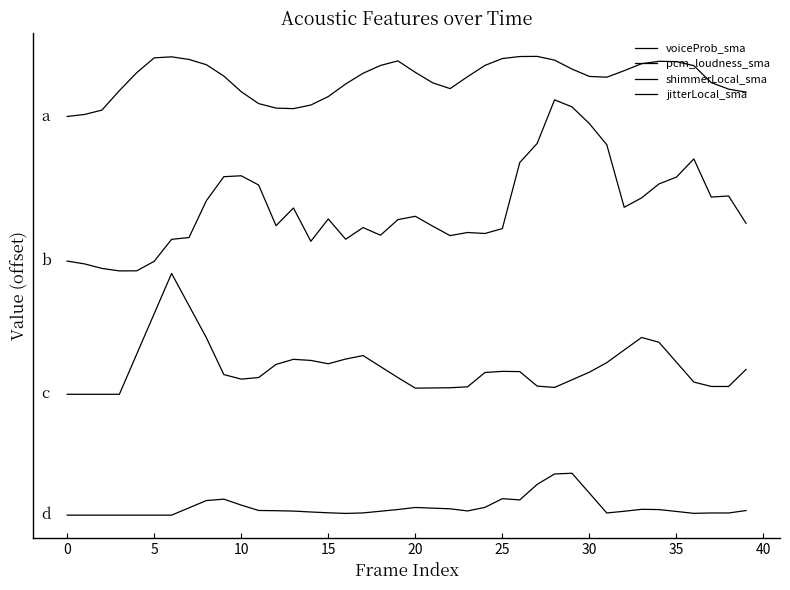

Which series has the largest total across all categories?

voiceProb_sma